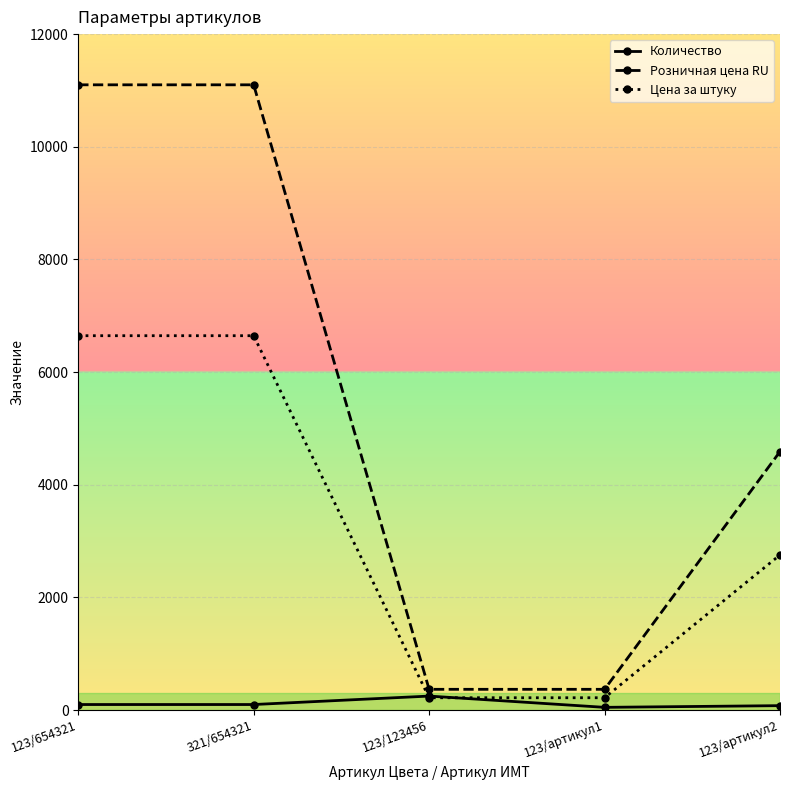

What is the label of the 2nd point from the left?

321/654321